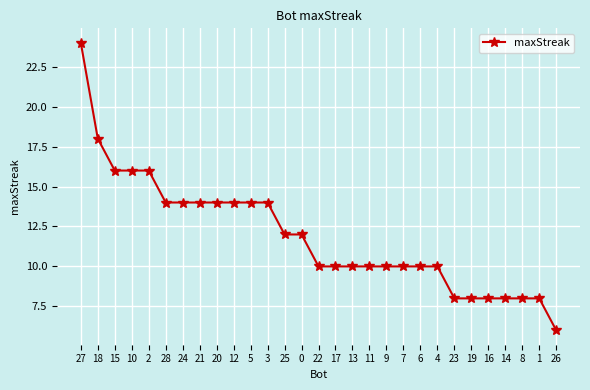

What is the approximate value at 20, to the nearest 5?

15